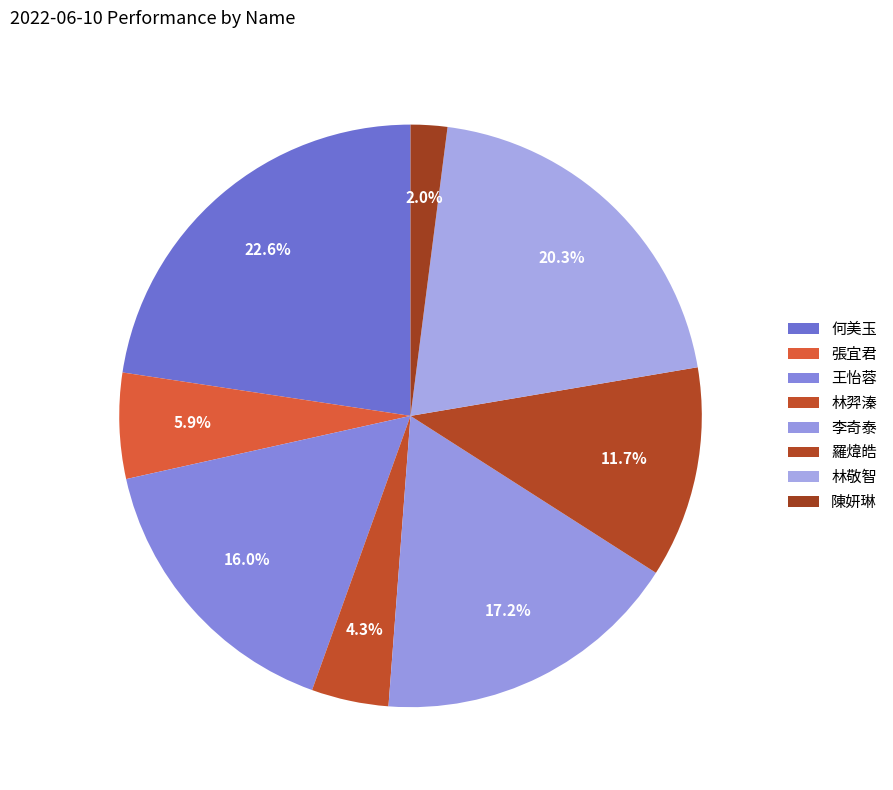

True or false: 羅煒皓 accounts for 4% of the total.

False